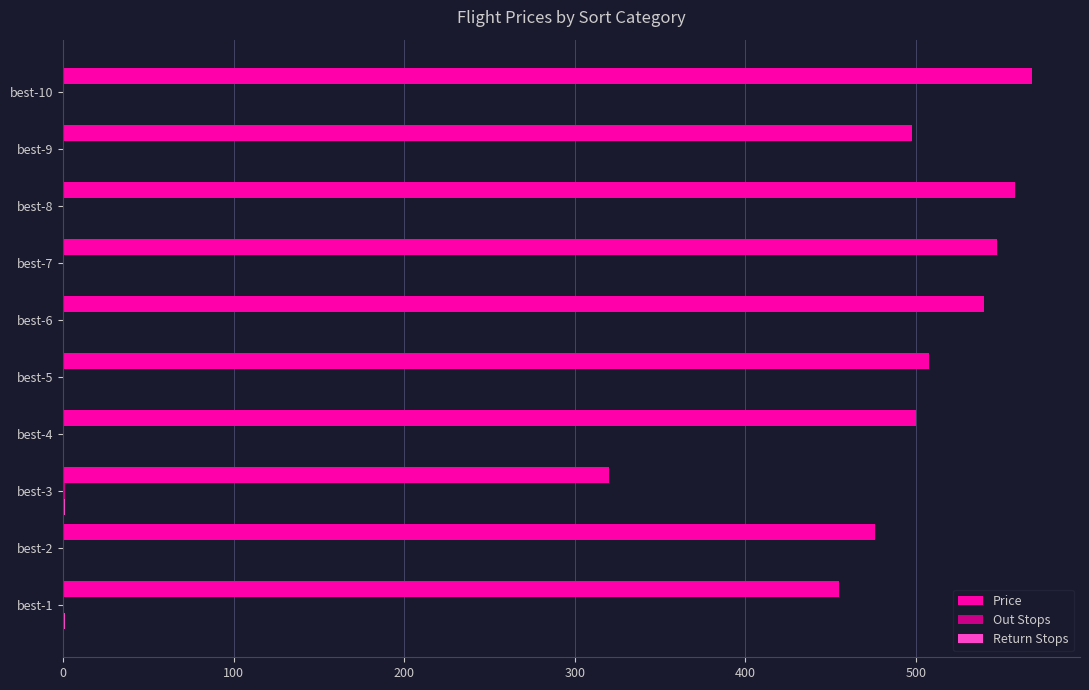

What is the sum of all Price values?

4971